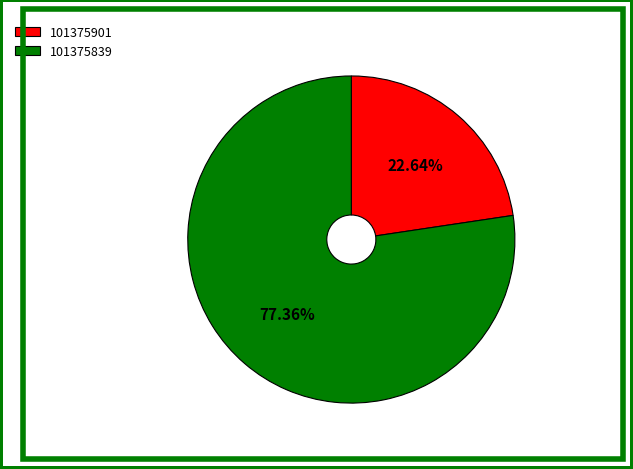

Which has a higher value, 101375901 or 101375839?

101375839